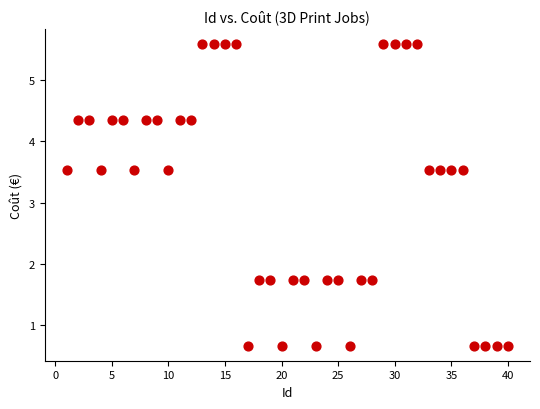

What is the range of X values (max minus min)?

39.0